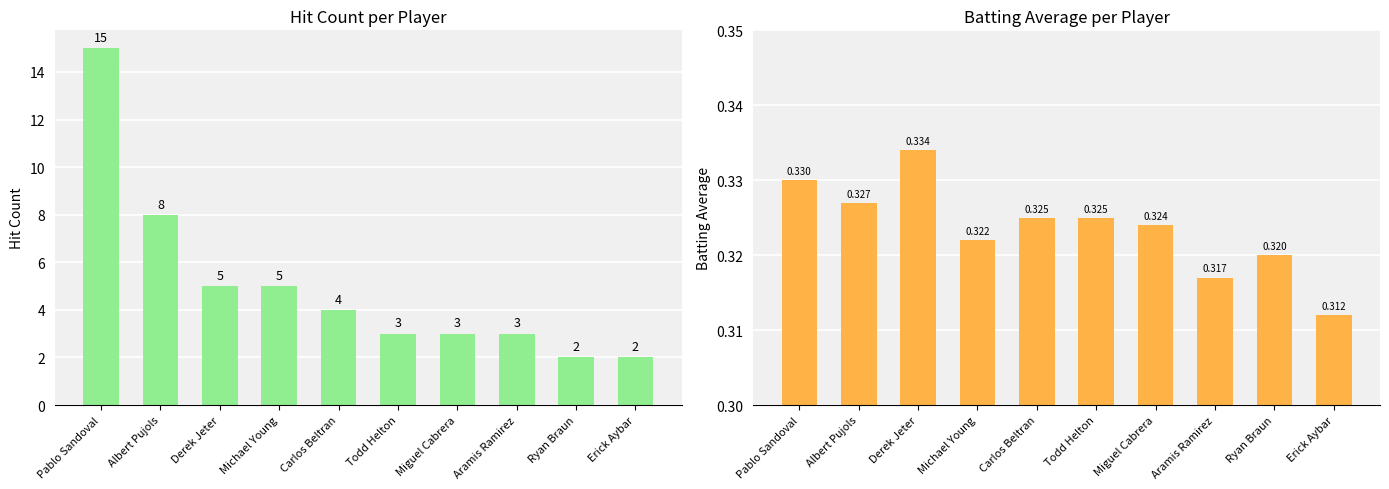

List the series in order of their peak value, lowest first.

Batting Average, Hit Count